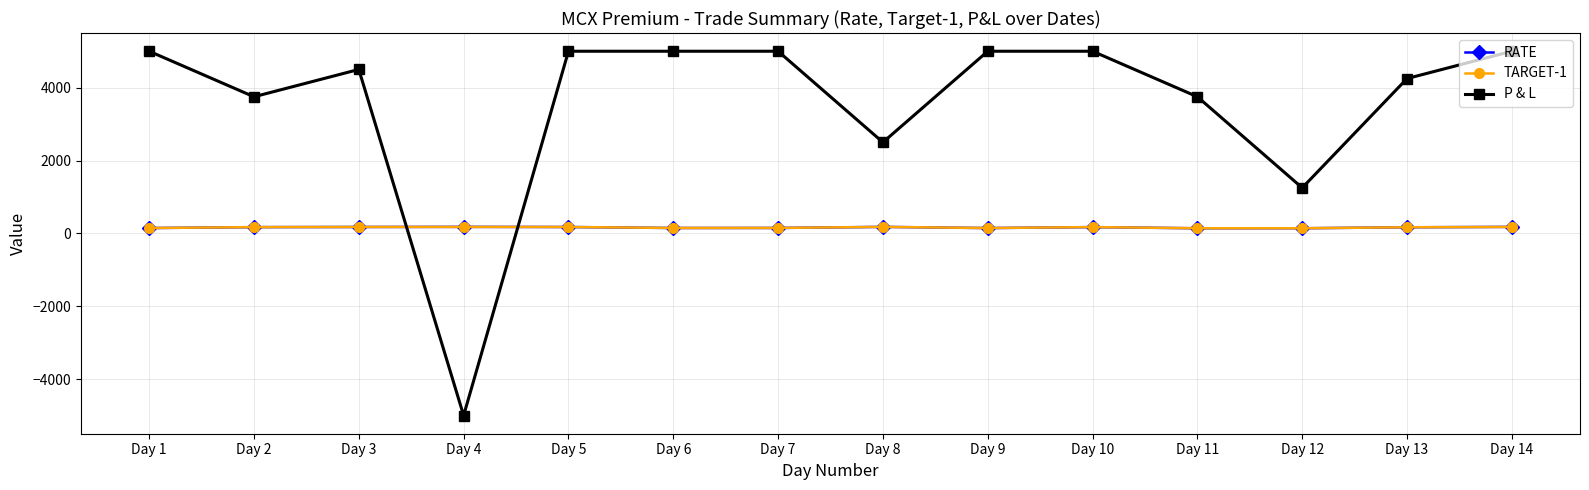

How many values in the TARGET-1 series exceed 171?

7